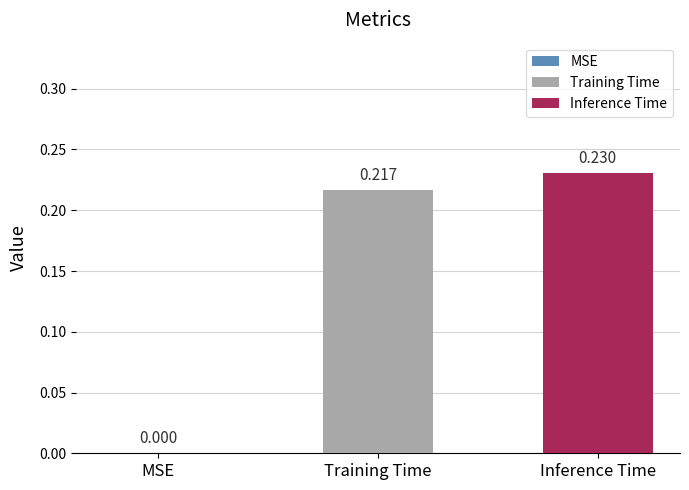

Are the bars grouped side by side (vs. stacked)?

Yes